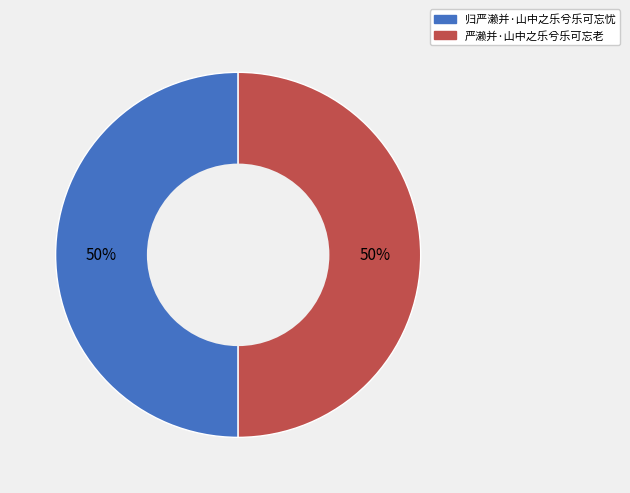

Is it true that 严濑并·山中之乐兮乐可忘老 is 50% of the pie?

True